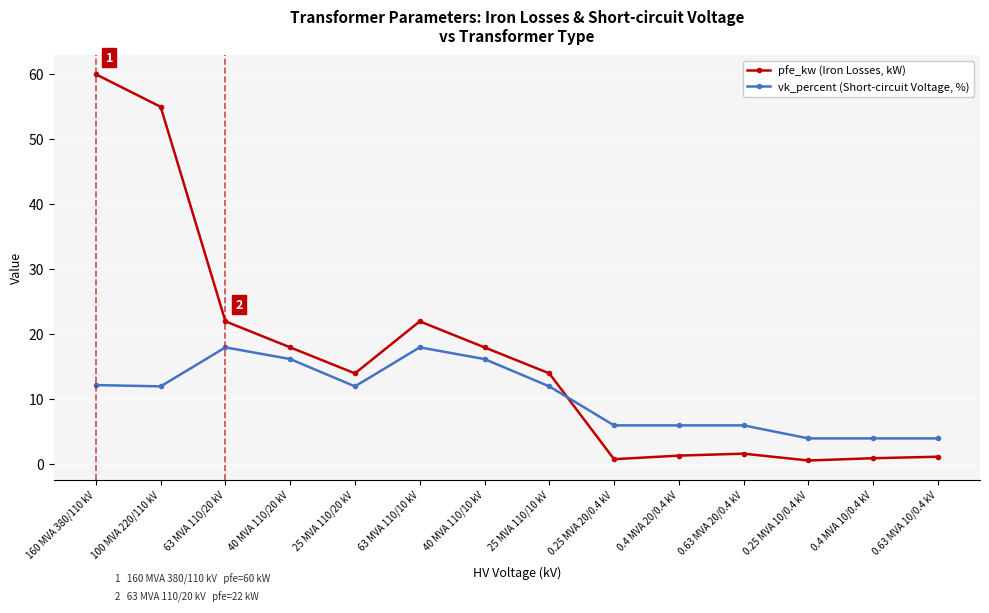

At which category is the sum across all series the highest?

160 MVA 380/110 kV